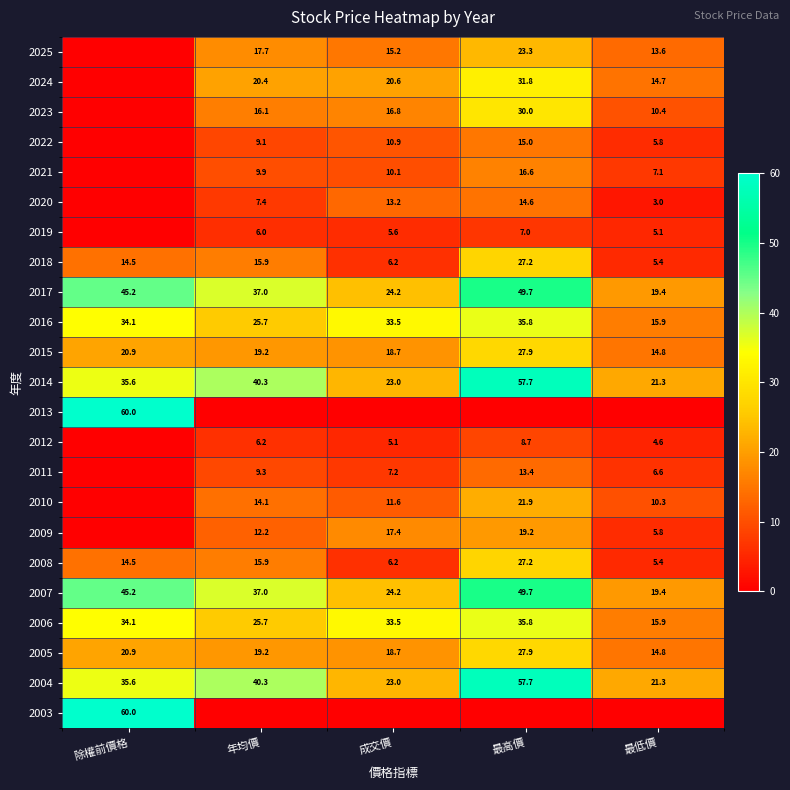

Is the value of 2004 at 最低價 greater than the value of 2021 at 年均價?

Yes